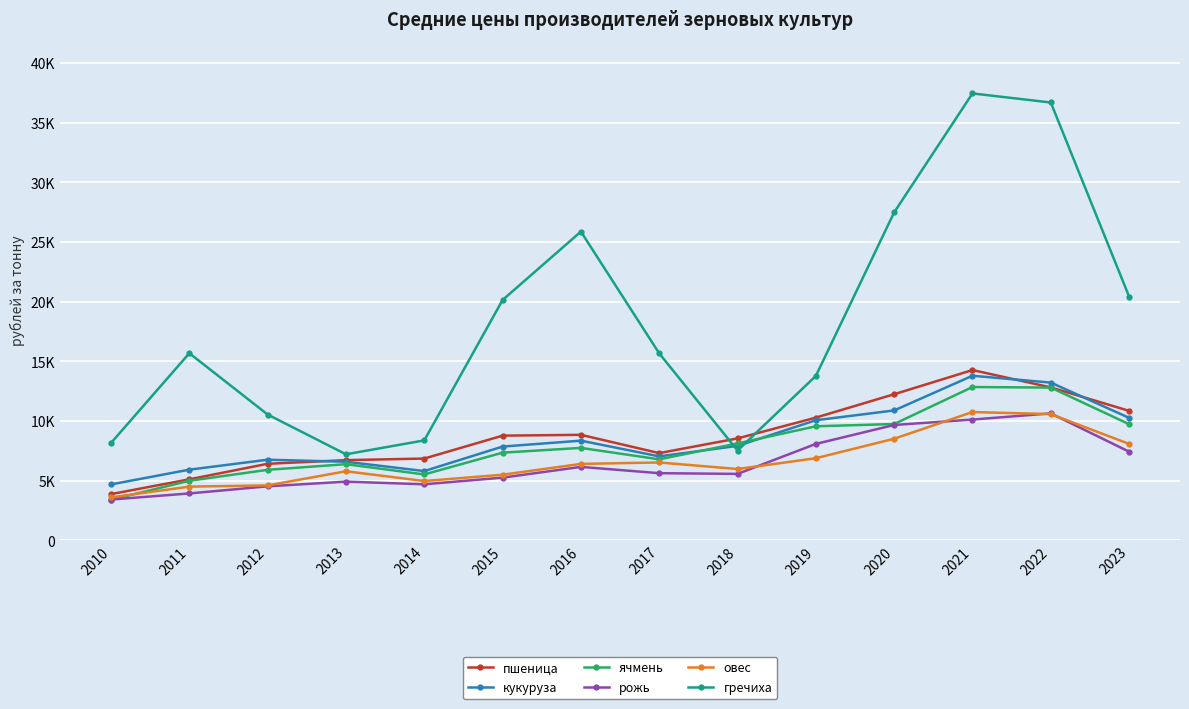

Where is the first local maximum for рожь?

2013